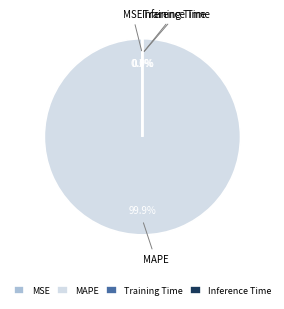

How much of the chart is everything except MAPE?

0.1%